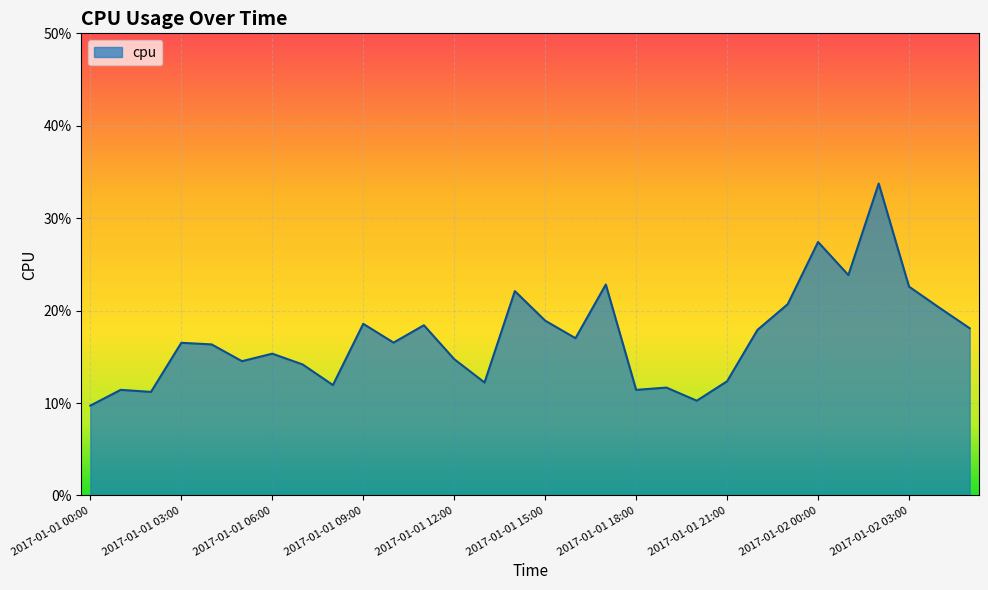

At which label is the value closest to 0?

2017-01-01 00:00